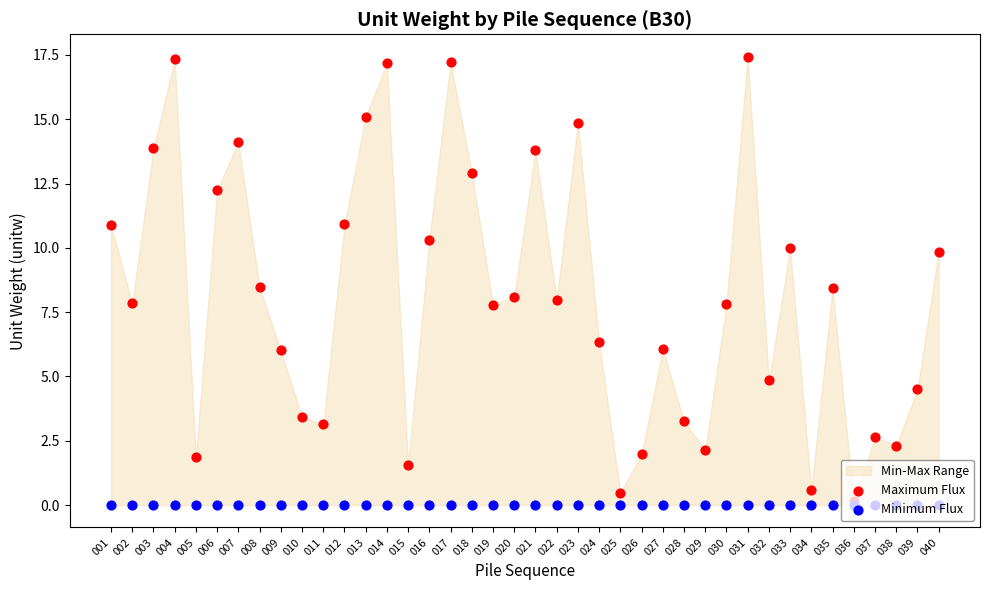

Which series contains the lowest Y value?

Minimum Flux